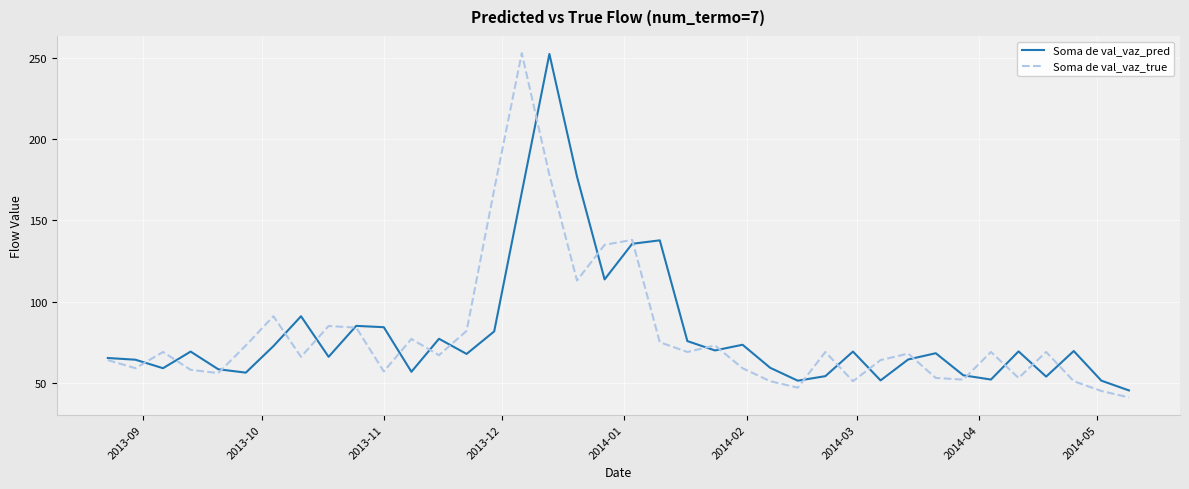

What is the minimum value shown in the chart?

41.0